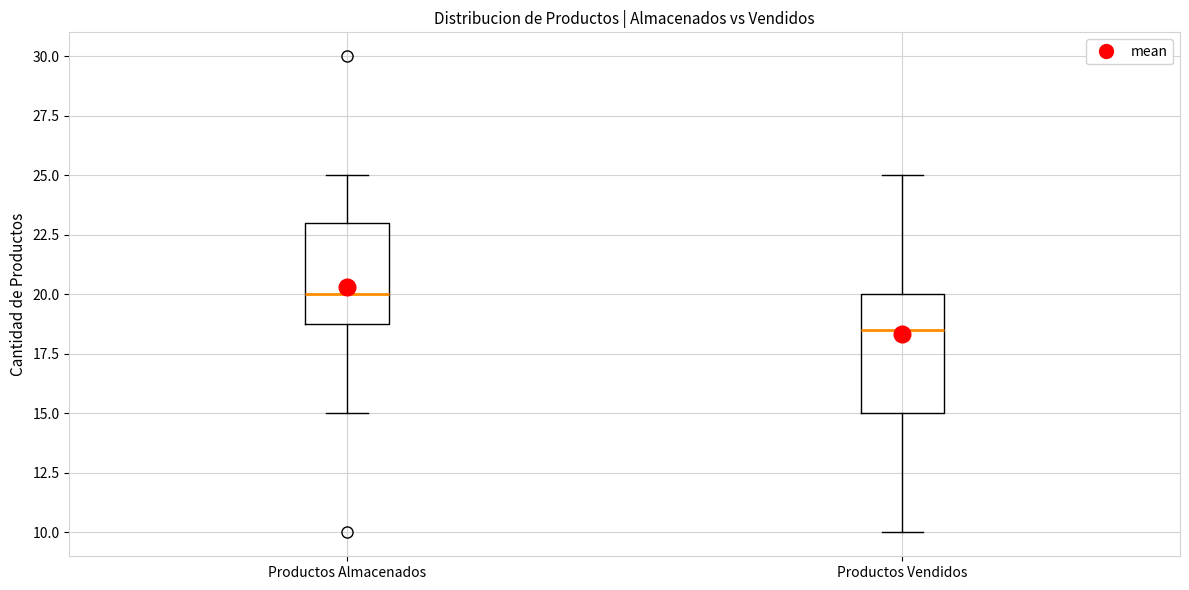

Which box has the highest median line?

Productos Almacenados